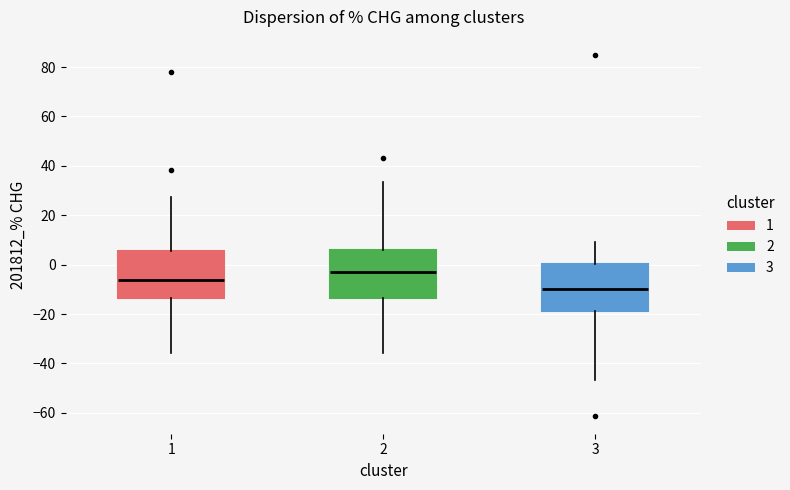

Where does the lower whisker of the box at x = 3 end on the y-axis? The values are not printed on the chart, so give them approximately, as read against the axis.

-46